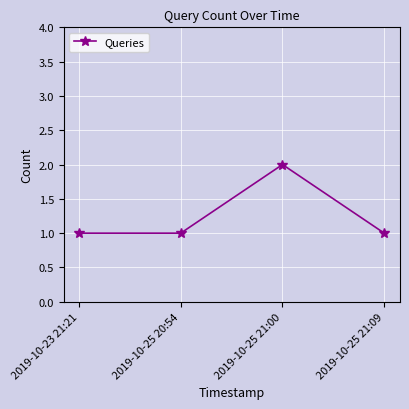

The value at 2019-10-25 21:09 is 1. True or false?

True